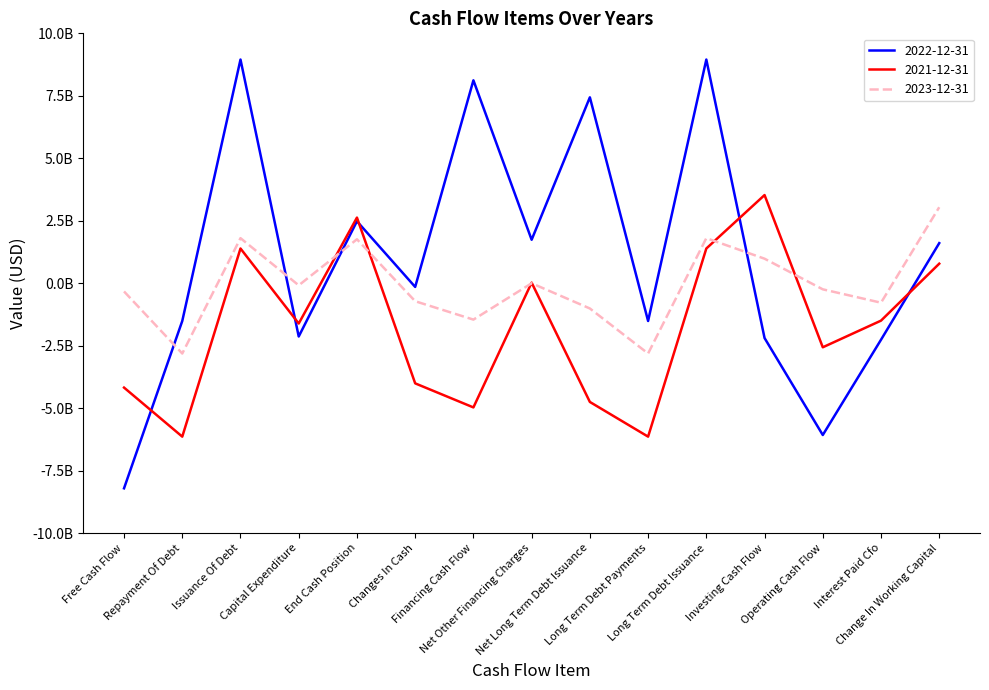

Reading left to right, transcribe all the data shown in this chart.

2022-12-31: Free Cash Flow=-8208000000	Repayment Of Debt=-1512000000	Issuance Of Debt=8951000000	Capital Expenditure=-2133000000	End Cash Position=2479000000	Changes In Cash=-149000000	Financing Cash Flow=8120000000	Net Other Financing Charges=1739000000	Net Long Term Debt Issuance=7439000000	Long Term Debt Payments=-1512000000	Long Term Debt Issuance=8951000000	Investing Cash Flow=-2194000000	Operating Cash Flow=-6075000000	Interest Paid Cfo=-2262000000	Change In Working Capital=1604000000
2021-12-31: Free Cash Flow=-4177656000	Repayment Of Debt=-6140424000	Issuance Of Debt=1388735000	Capital Expenditure=-1613116000	End Cash Position=2626157000	Changes In Cash=-4008130000	Financing Cash Flow=-4970981000	Net Other Financing Charges=22439000	Net Long Term Debt Issuance=-4751689000	Long Term Debt Payments=-6140424000	Long Term Debt Issuance=1388735000	Investing Cash Flow=3527391000	Operating Cash Flow=-2564540000	Interest Paid Cfo=-1497680000	Change In Working Capital=781362000
2023-12-31: Free Cash Flow=-330000000	Repayment Of Debt=-2814000000	Issuance Of Debt=1803000000	Capital Expenditure=-85000000	End Cash Position=1758000000	Changes In Cash=-721000000	Financing Cash Flow=-1457000000	Net Other Financing Charges=-2000000	Net Long Term Debt Issuance=-1011000000	Long Term Debt Payments=-2814000000	Long Term Debt Issuance=1803000000	Investing Cash Flow=981000000	Operating Cash Flow=-245000000	Interest Paid Cfo=-780000000	Change In Working Capital=3041000000